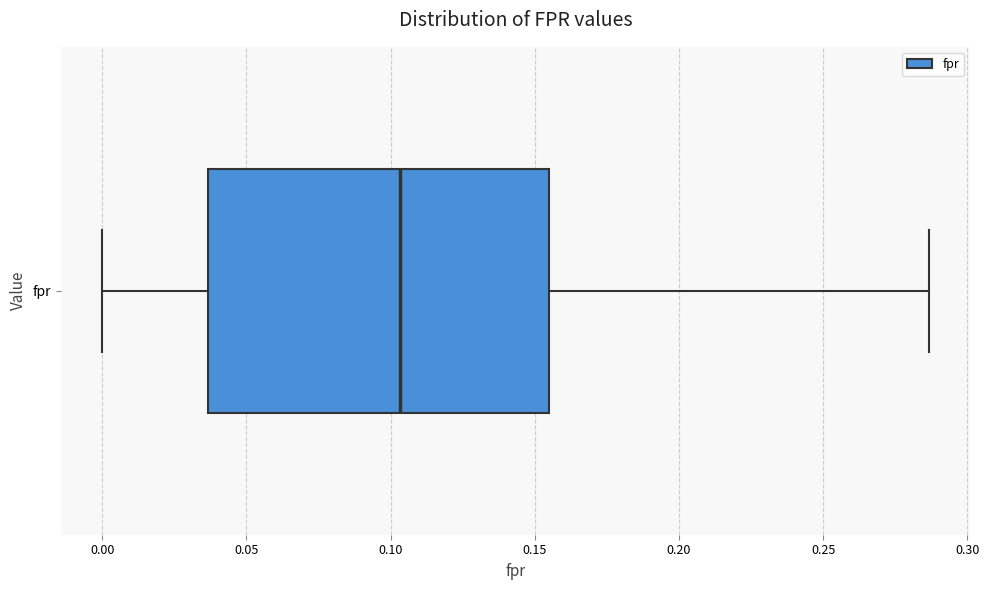

Transcribe this box plot: give where the median line is, the range the box spans, and where the two whiskers end, as read against the x-axis. The values are not printed on the chart, so give them approximately, as read against the axis.

median 0.105, box 0.035 to 0.155, whiskers 0.000 to 0.285